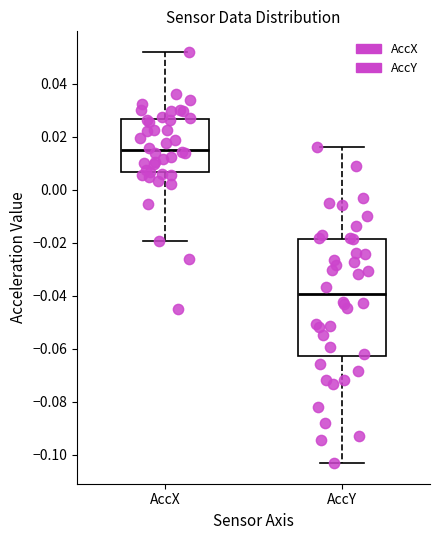

Comparing the boxes themselves (not the whiskers), which one is the tallest?

AccY